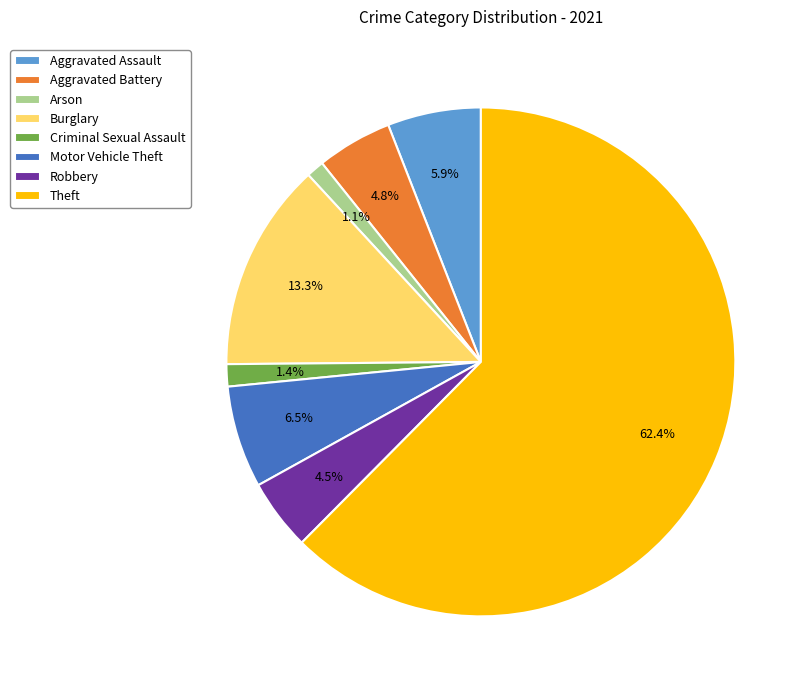

Is the sum of Aggravated Battery and Motor Vehicle Theft greater than half?

No